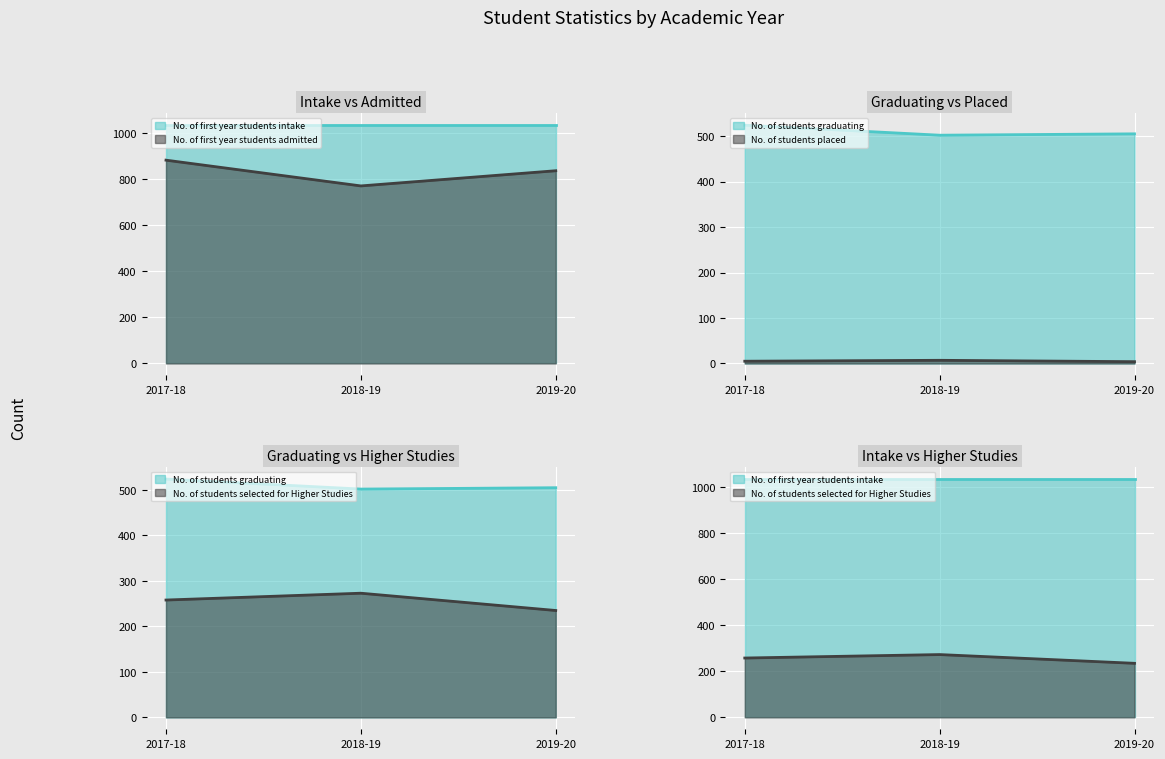

What is the label of the 1st point from the left?

2017-18